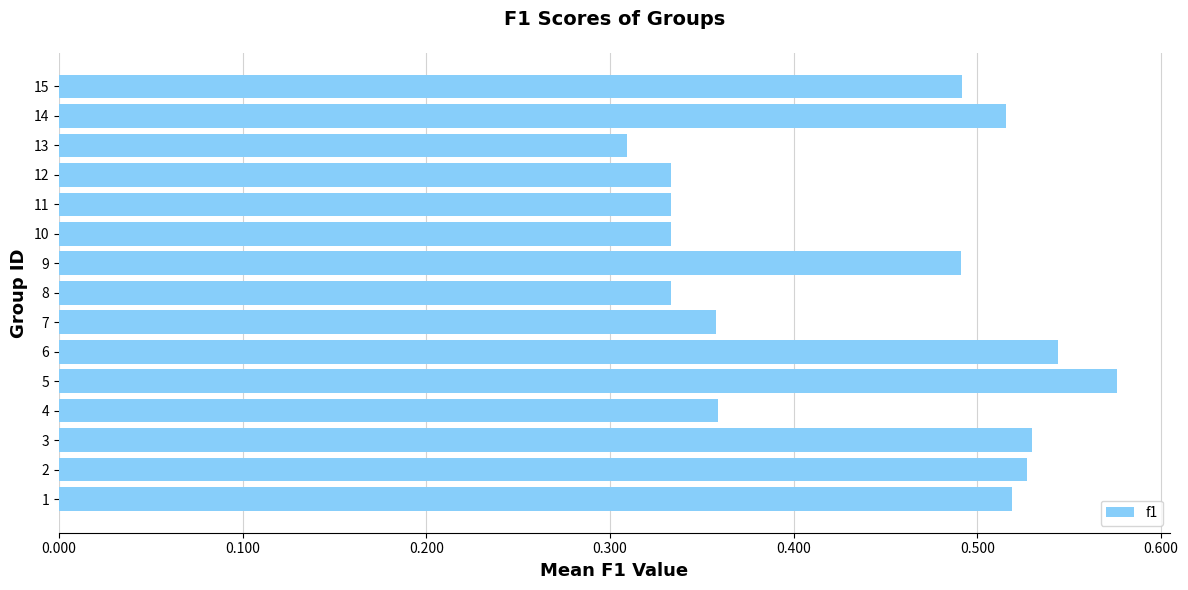

What is the sum of the values at 10 and 6?

0.9